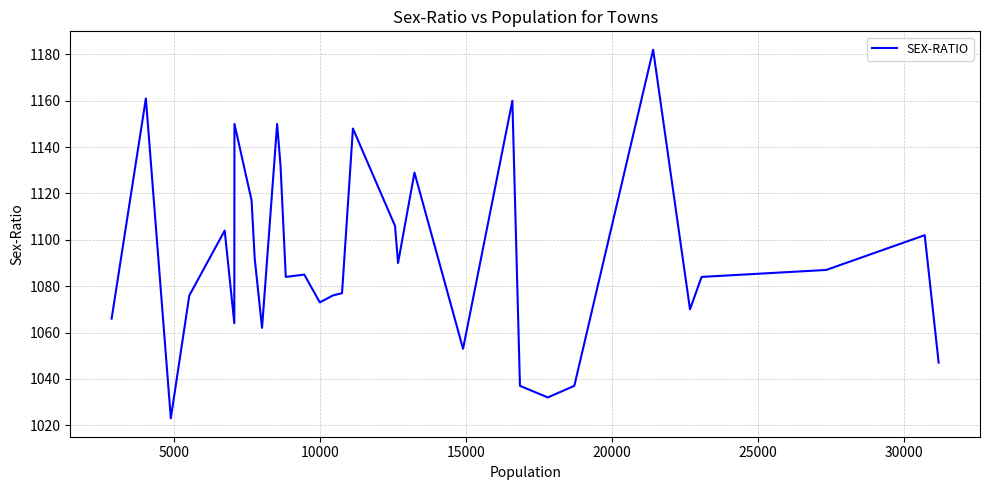

Is this an area chart (filled region under the line)?

No